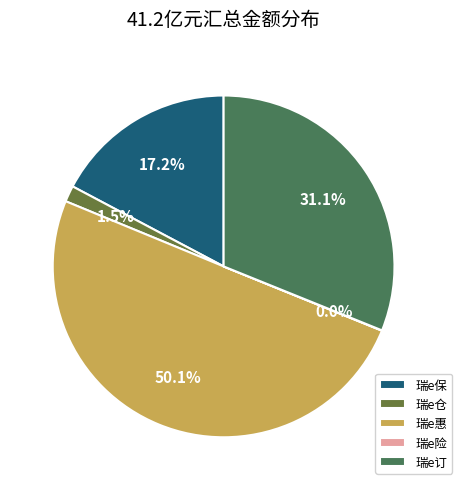

Which category has the biggest portion of the pie?

瑞e惠